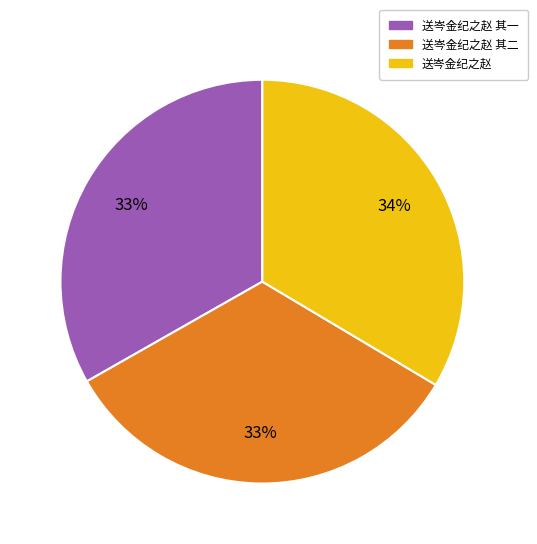

True or false: 送岑金纪之赵 accounts for 27% of the total.

False